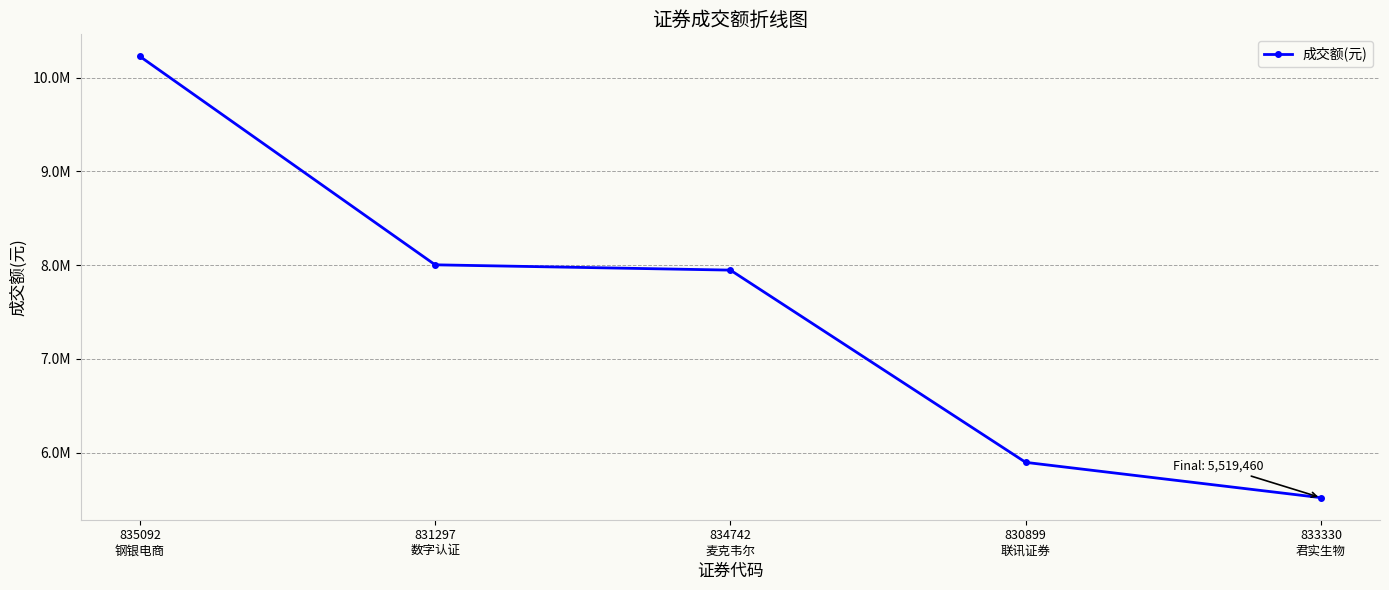

What is the greatest value displayed?

10225050